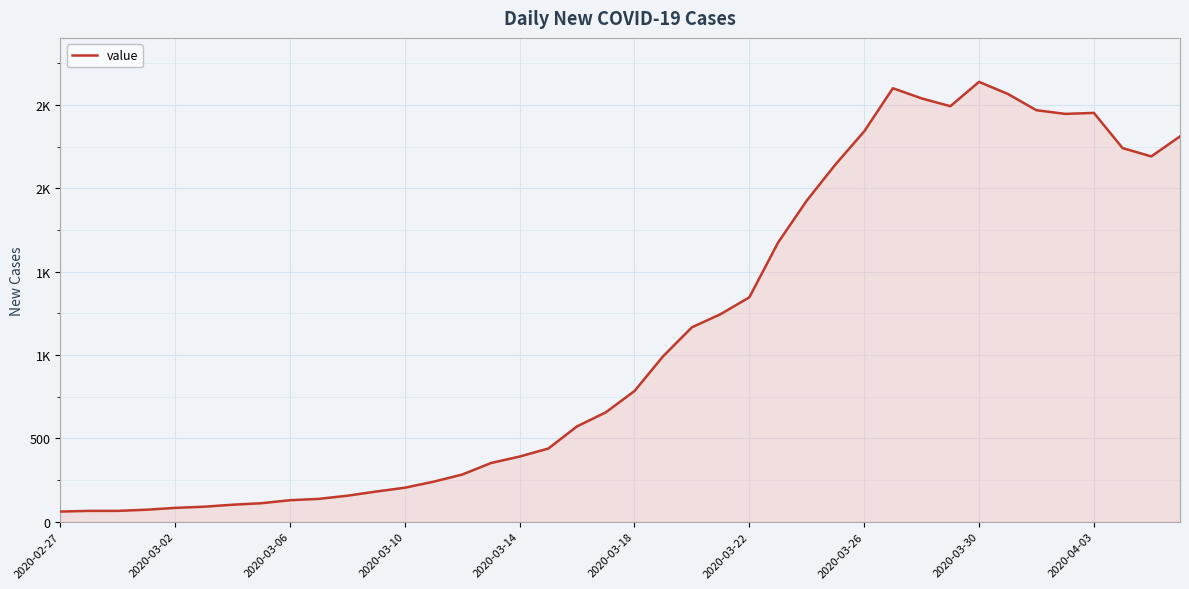

How many interior local peaks (higher than both neighbors) does the data have?

3